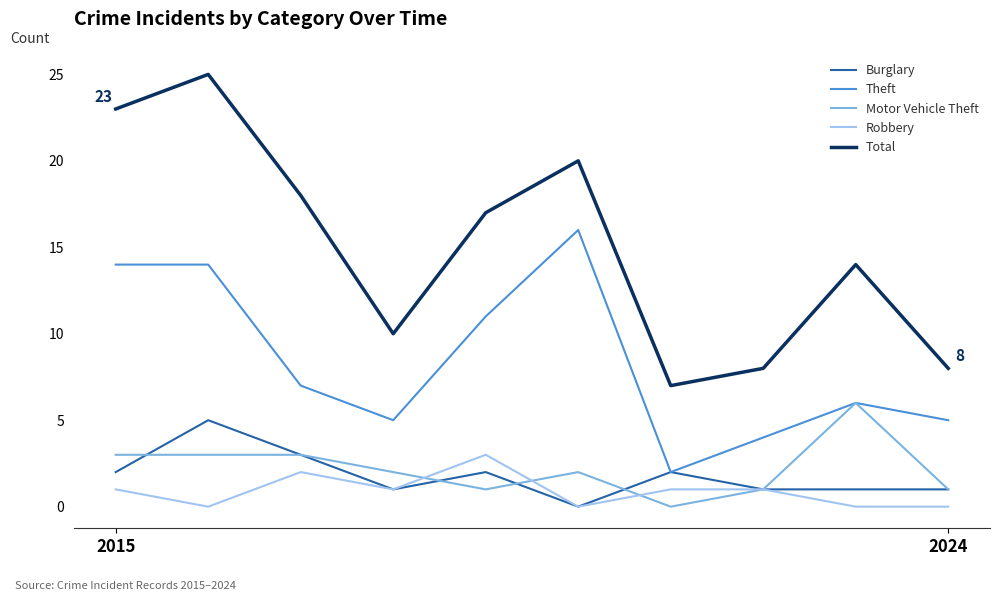

What is the greatest value displayed?

25